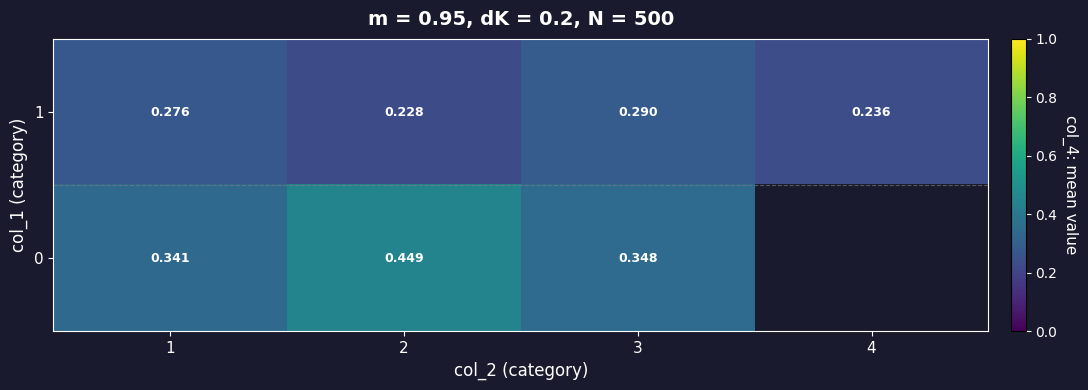

Rank the series at 2 from lowest to highest value.

1, 0